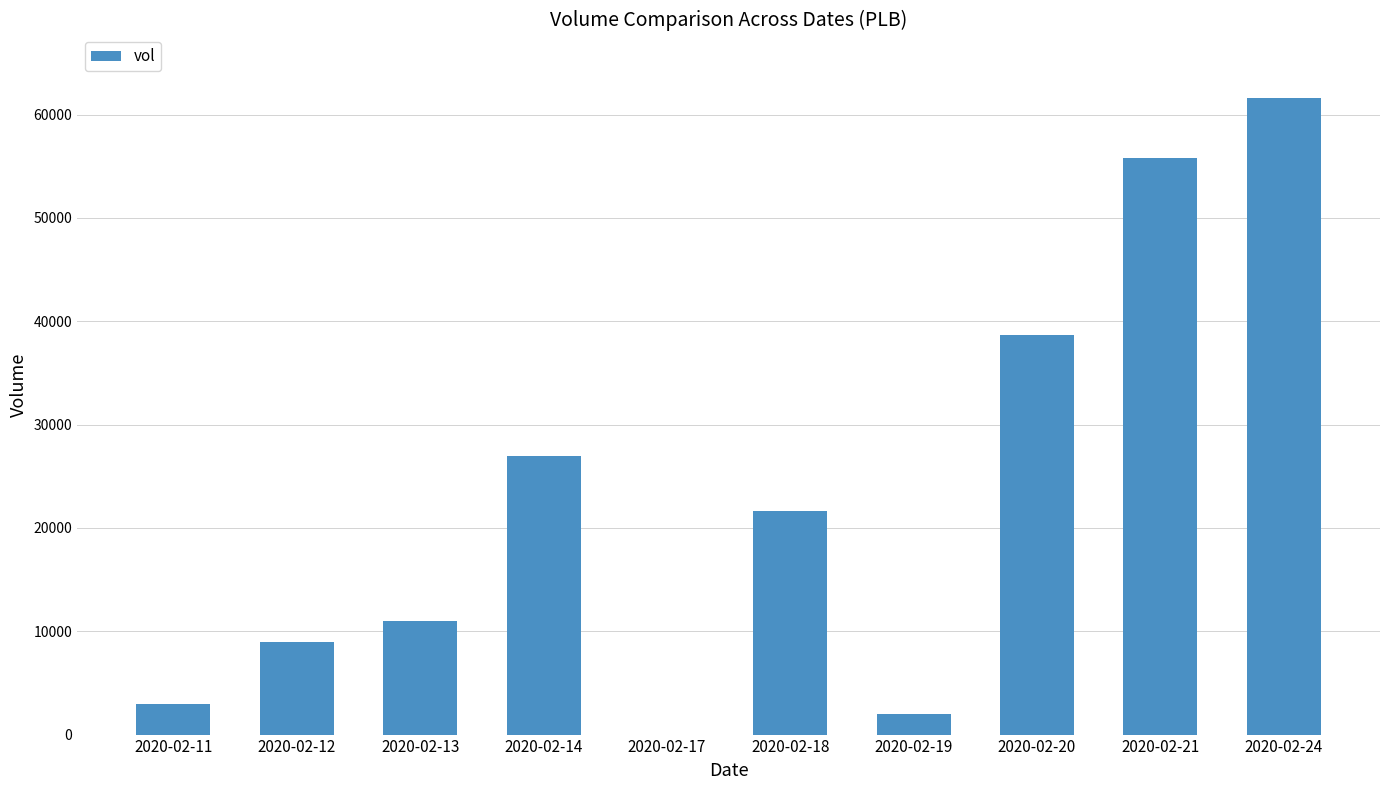

What is the sum of all values?

229700